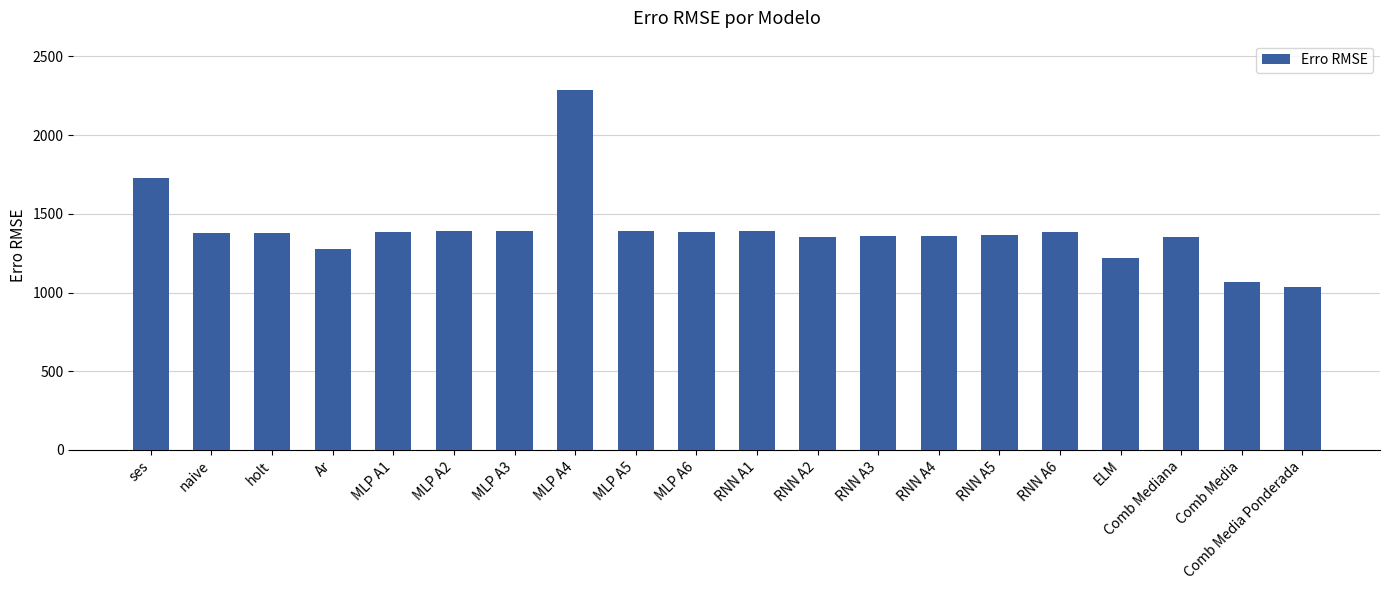

What is the sum of the values at ELM and MLP A6?

2607.0